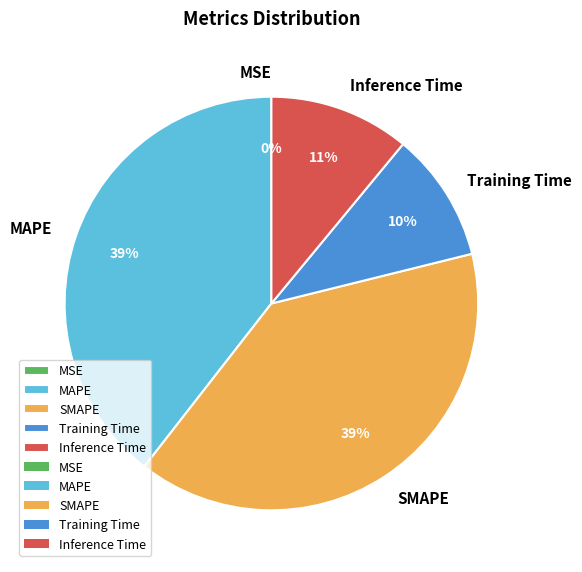

The SMAPE slice represents 39% of the pie. True or false?

True